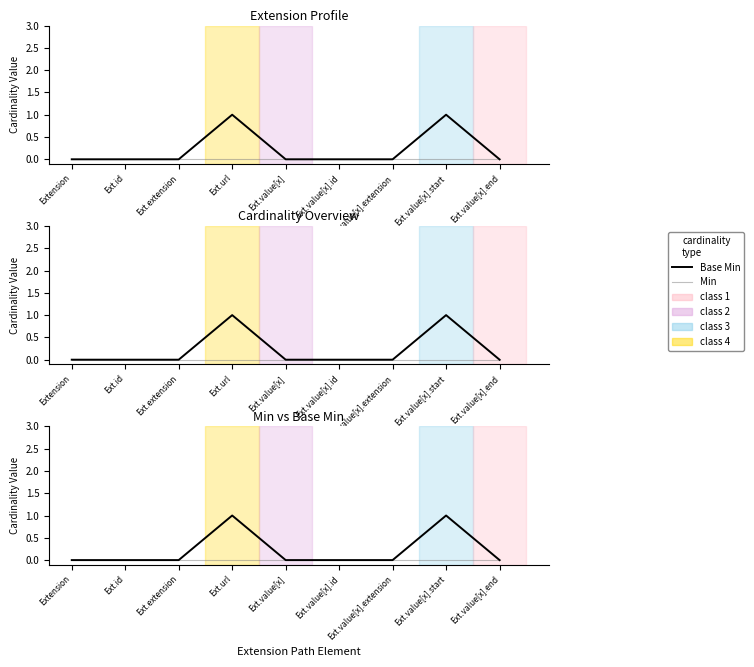

What is the highest value of the Base Min series?

1